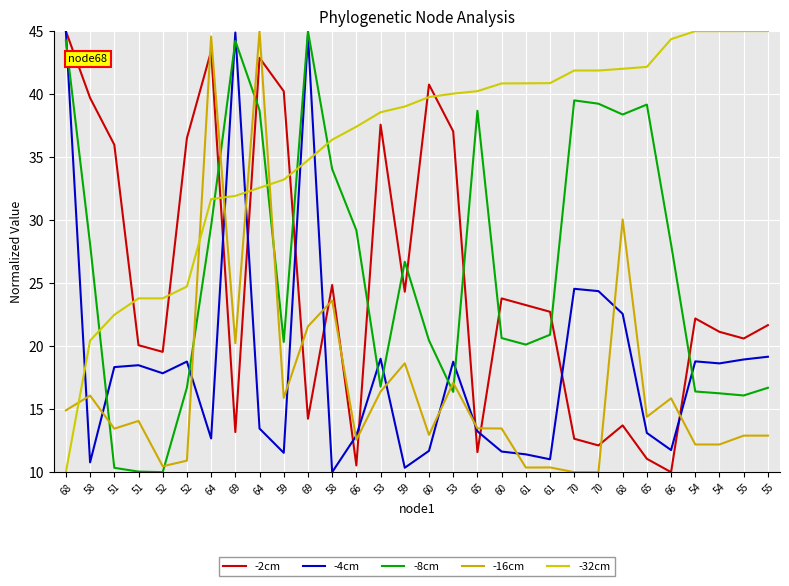

Where does the -32cm series first go above 39?

59